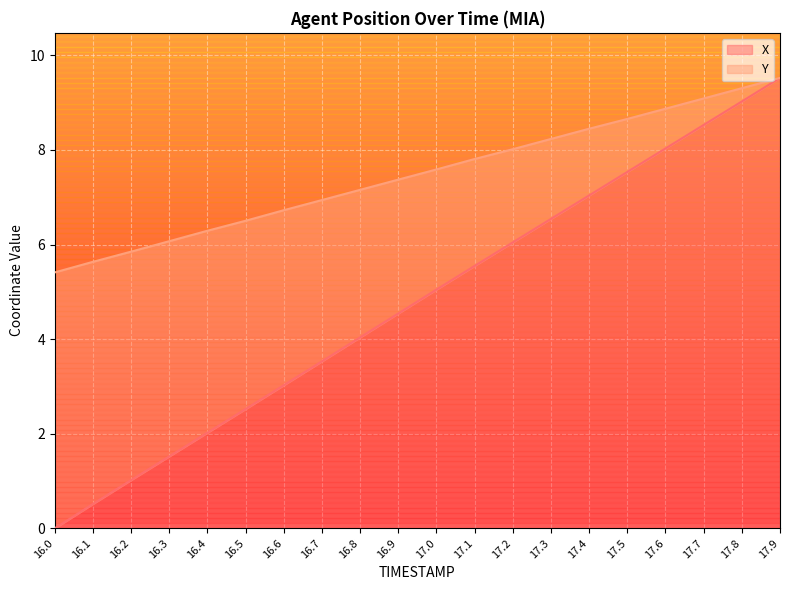

What is the label of the 17th point from the left?

17.6